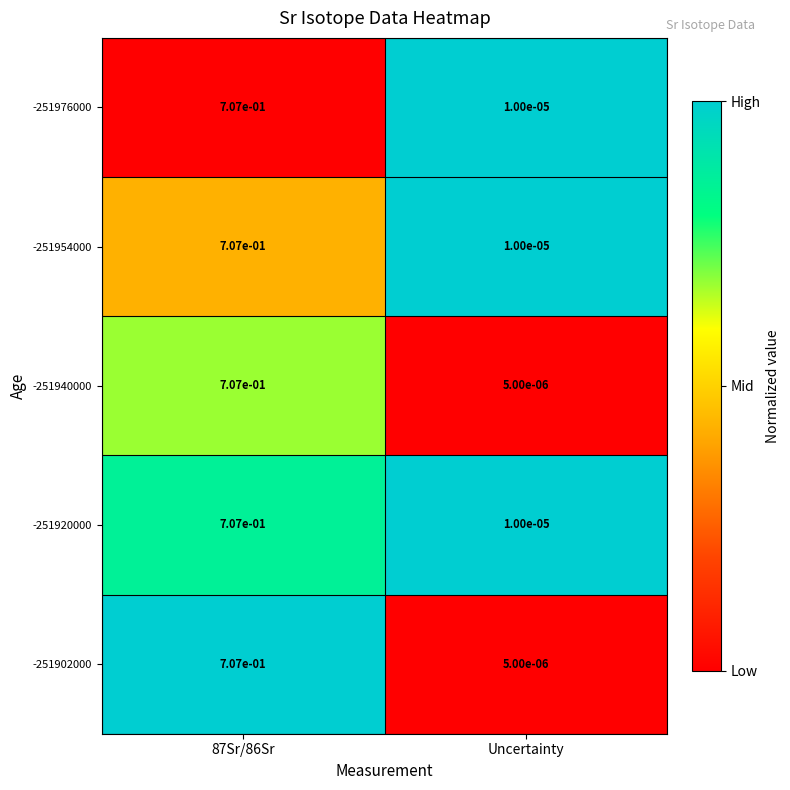

At which label is -251976000 closest to 0?

Uncertainty